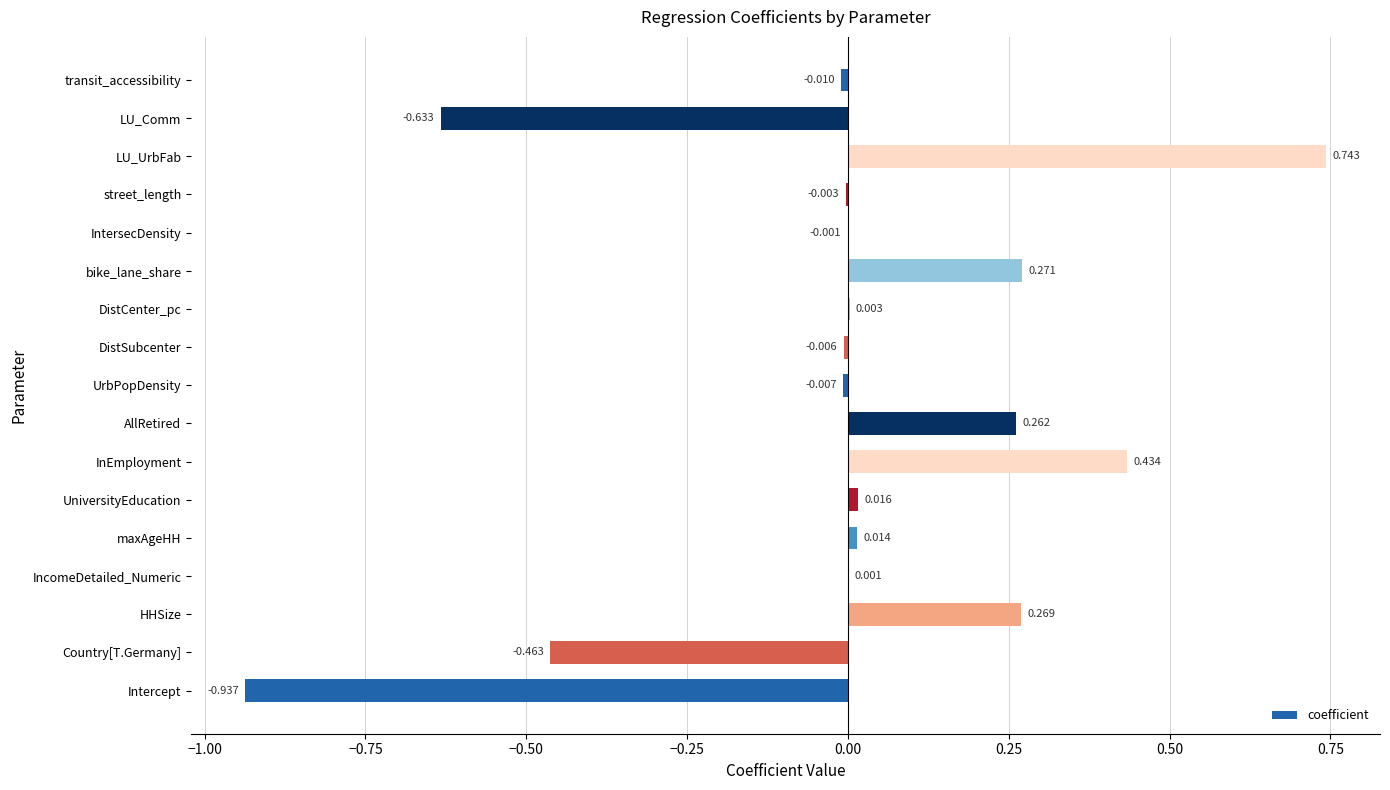

Between UrbPopDensity and LU_Comm, which is larger?

UrbPopDensity